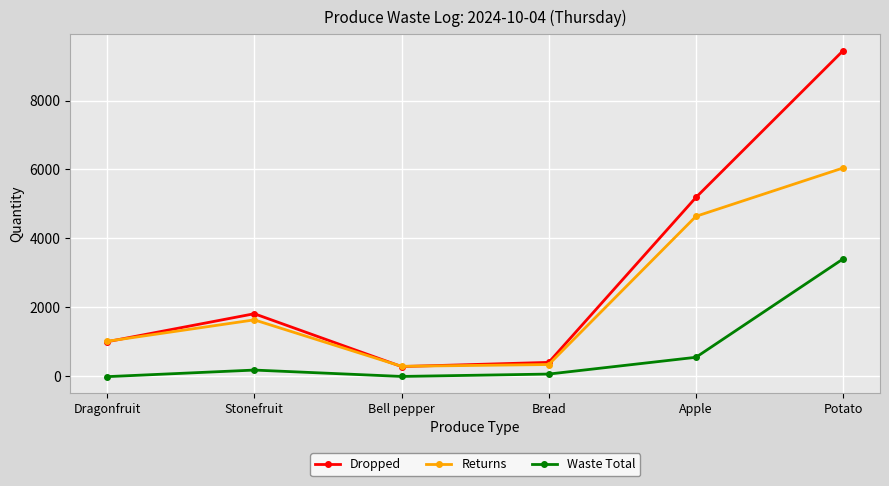

What is the greatest value displayed?

9450